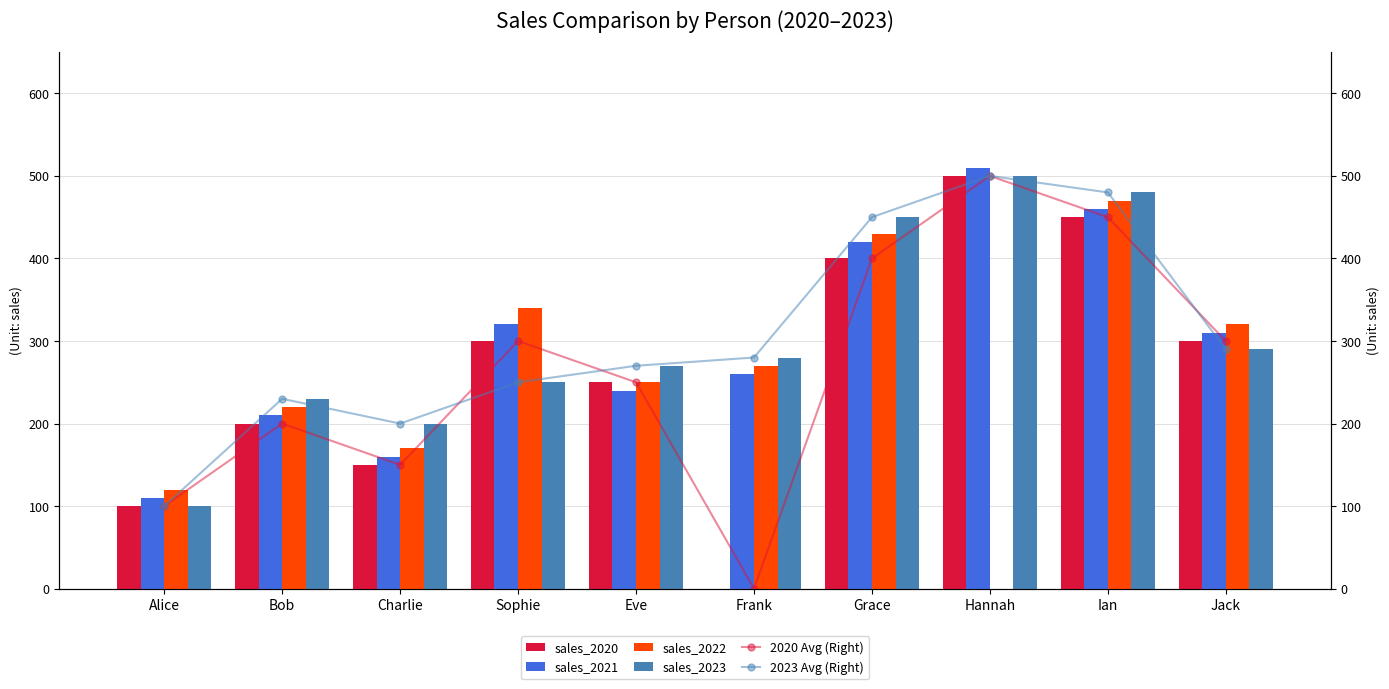

What position from the left is Bob?

2